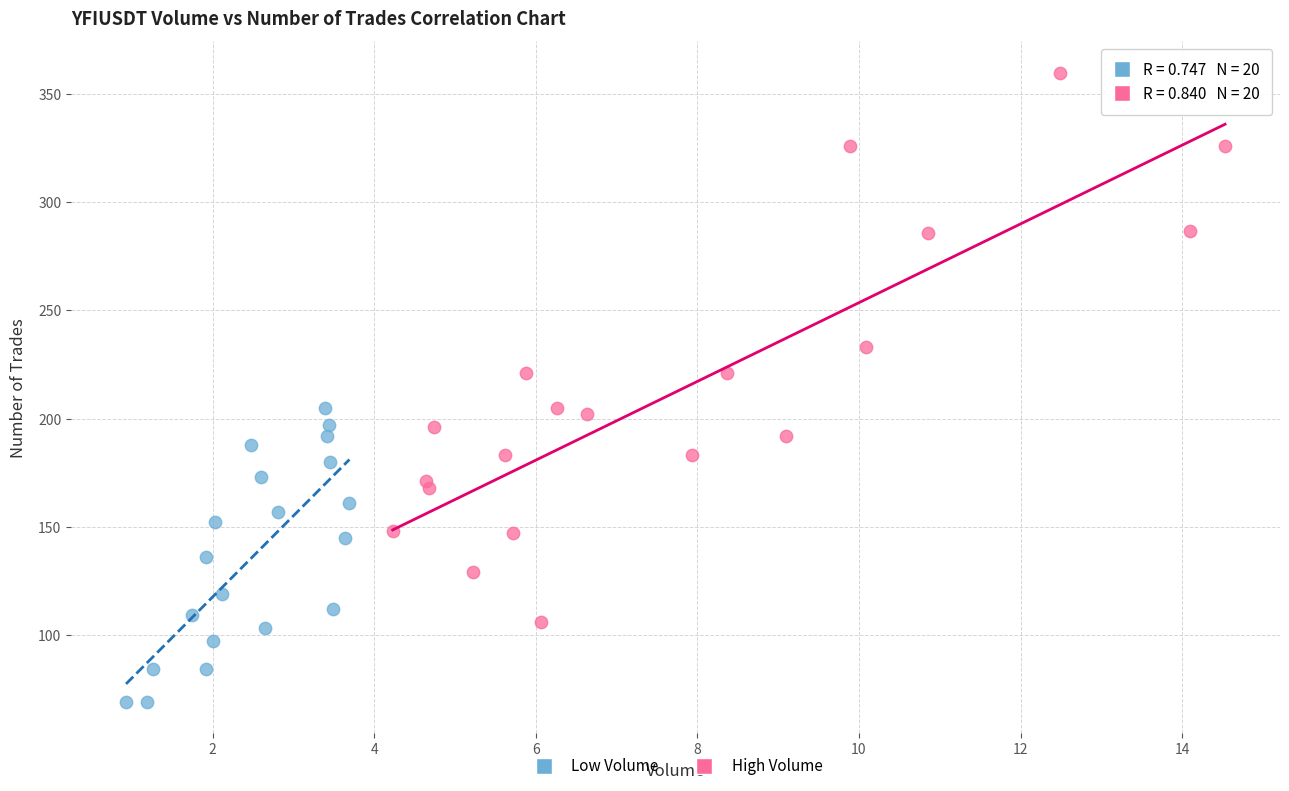

Which series has the widest spread of Y values?

High Volume